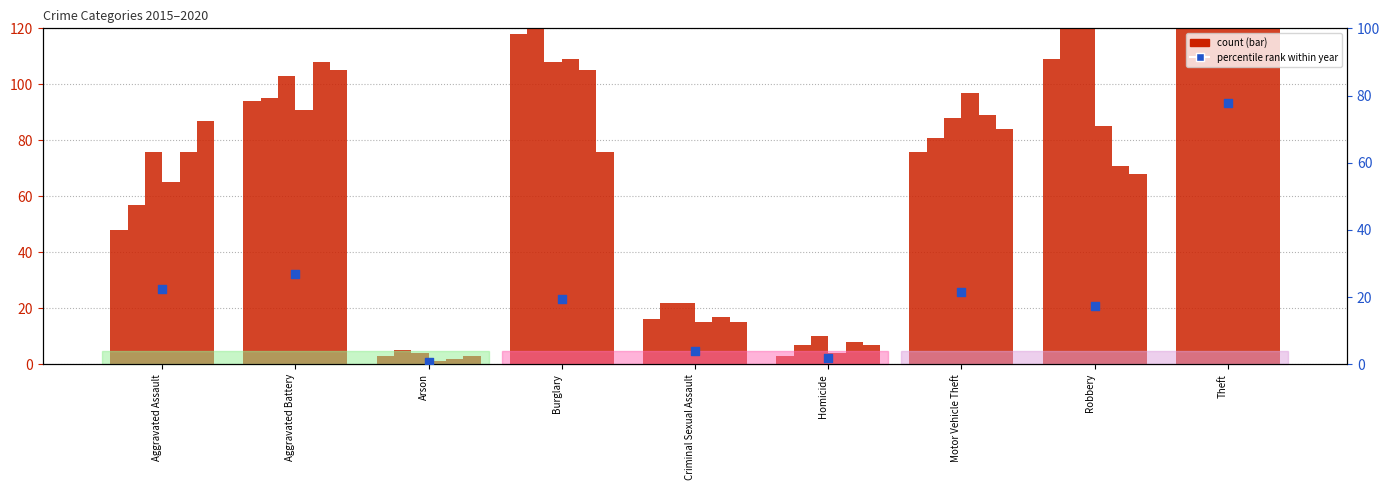

At which category is the sum across all series the highest?

Theft